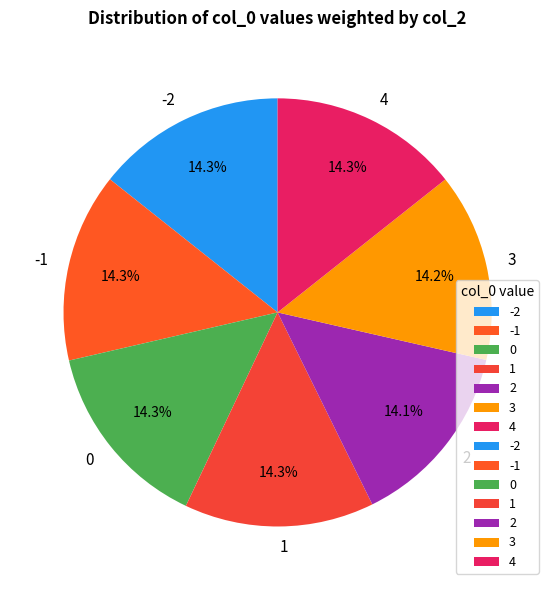

Approximately how many times larger is the value at -1 compared to 1?

1.0